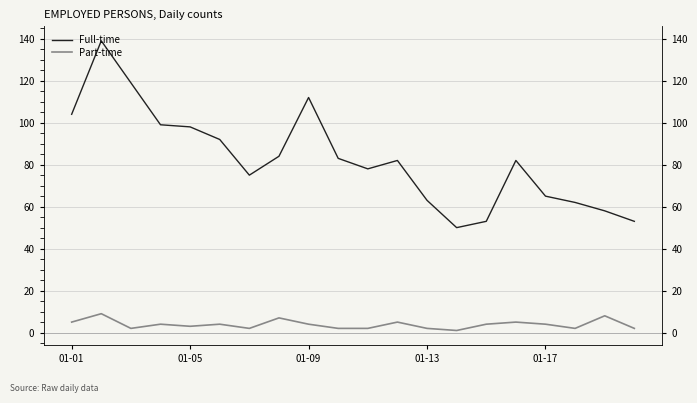

At which label does Part-time first exceed 4?

01-01